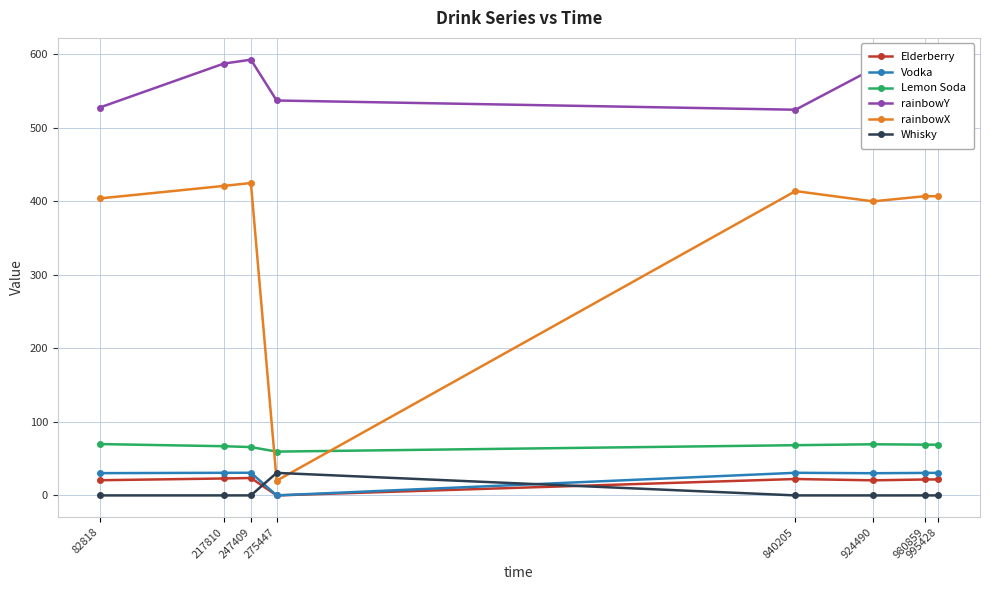

Reading left to right, list all the values displayed in this chart.

Elderberry: 20.6	23.0	23.7	0.0	22.3	20.5	21.6	21.7
Vodka: 30.3	30.8	30.8	0.0	30.8	30.2	30.6	30.6
Lemon Soda: 69.8	66.9	65.7	59.6	68.3	69.6	69.0	69.0
rainbowY: 527.6	587.4	592.7	537.2	524.7	580.2	563.8	513.3
rainbowX: 404.0	421.0	425.0	20.0	414.0	400.0	407.0	407.0
Whisky: 0.0	0.0	0.0	30.6	0.0	-0.0	0.0	0.0